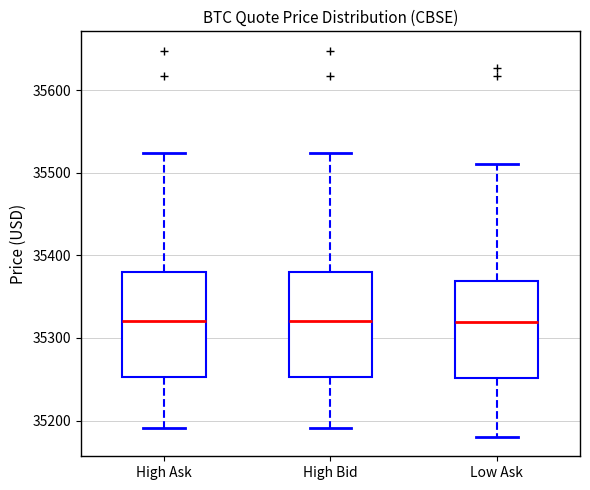

Reading left to right, transcribe this box plot: for each box, give where its median line is, the range the box spans, and where its two whiskers end, as read against the y-axis. The values are not printed on the chart, so give them approximately, as read against the axis.

High Ask: median 35320, box 35250 to 35380, whiskers 35190 to 35520
High Bid: median 35320, box 35250 to 35380, whiskers 35190 to 35520
Low Ask: median 35320, box 35250 to 35370, whiskers 35180 to 35510